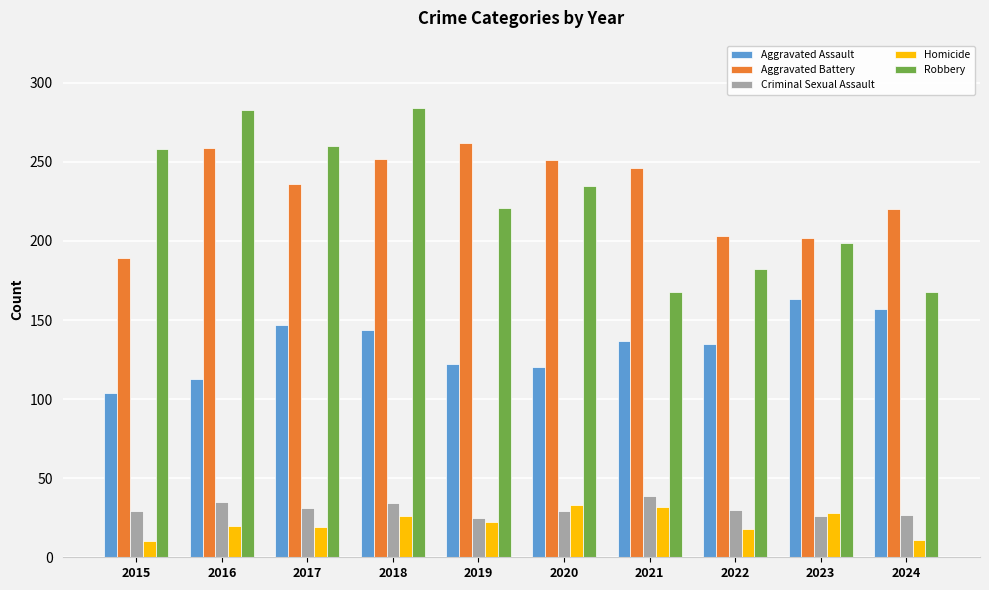

Between 2016 and 2023, which series saw the biggest shift?

Robbery